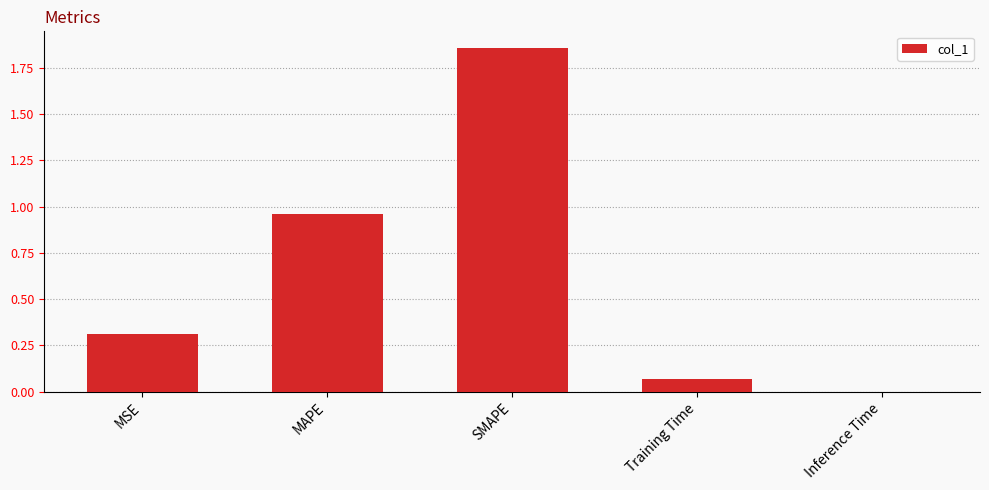

What is the sum of all values?

3.2